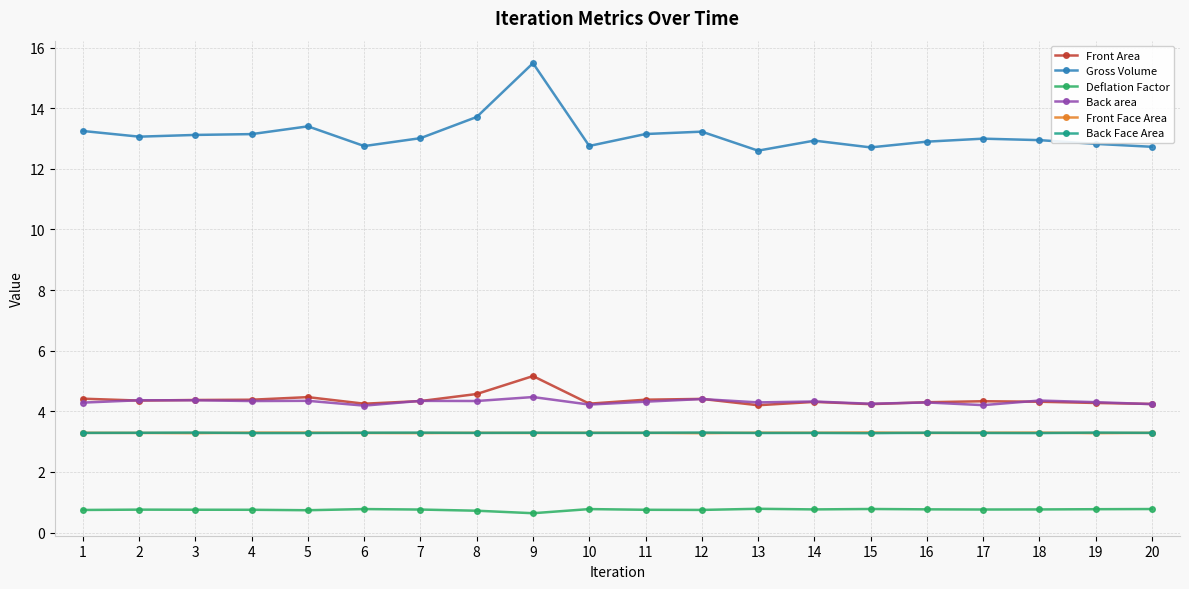

What are all the series names shown in the legend?

Front Area, Gross Volume, Deflation Factor, Back area, Front Face Area, Back Face Area